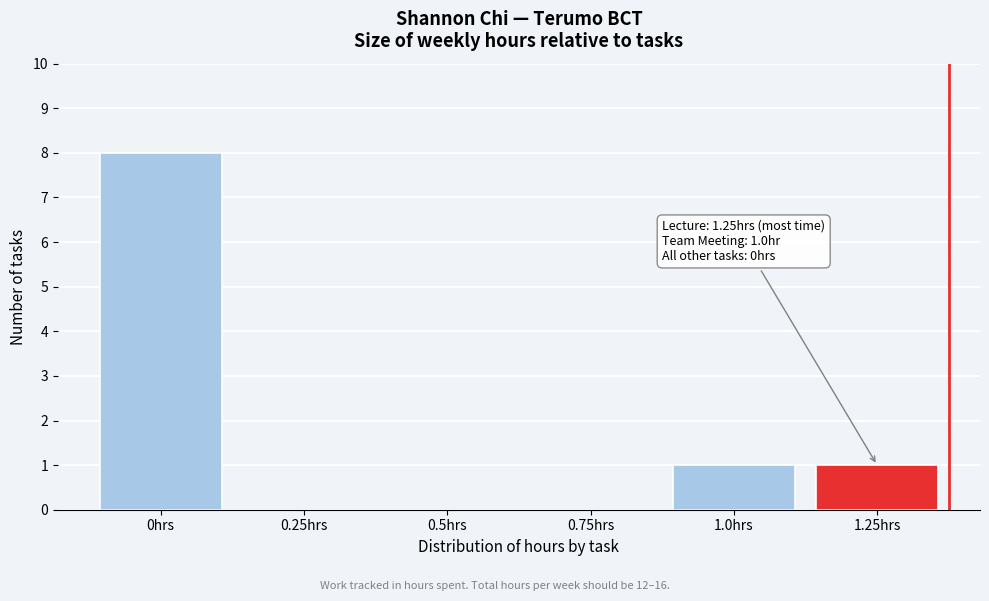

Reading left to right, what are all the values shown in this chart?

0hrs=8	0.25hrs=0	0.5hrs=0	0.75hrs=0	1.0hrs=1	1.25hrs=1